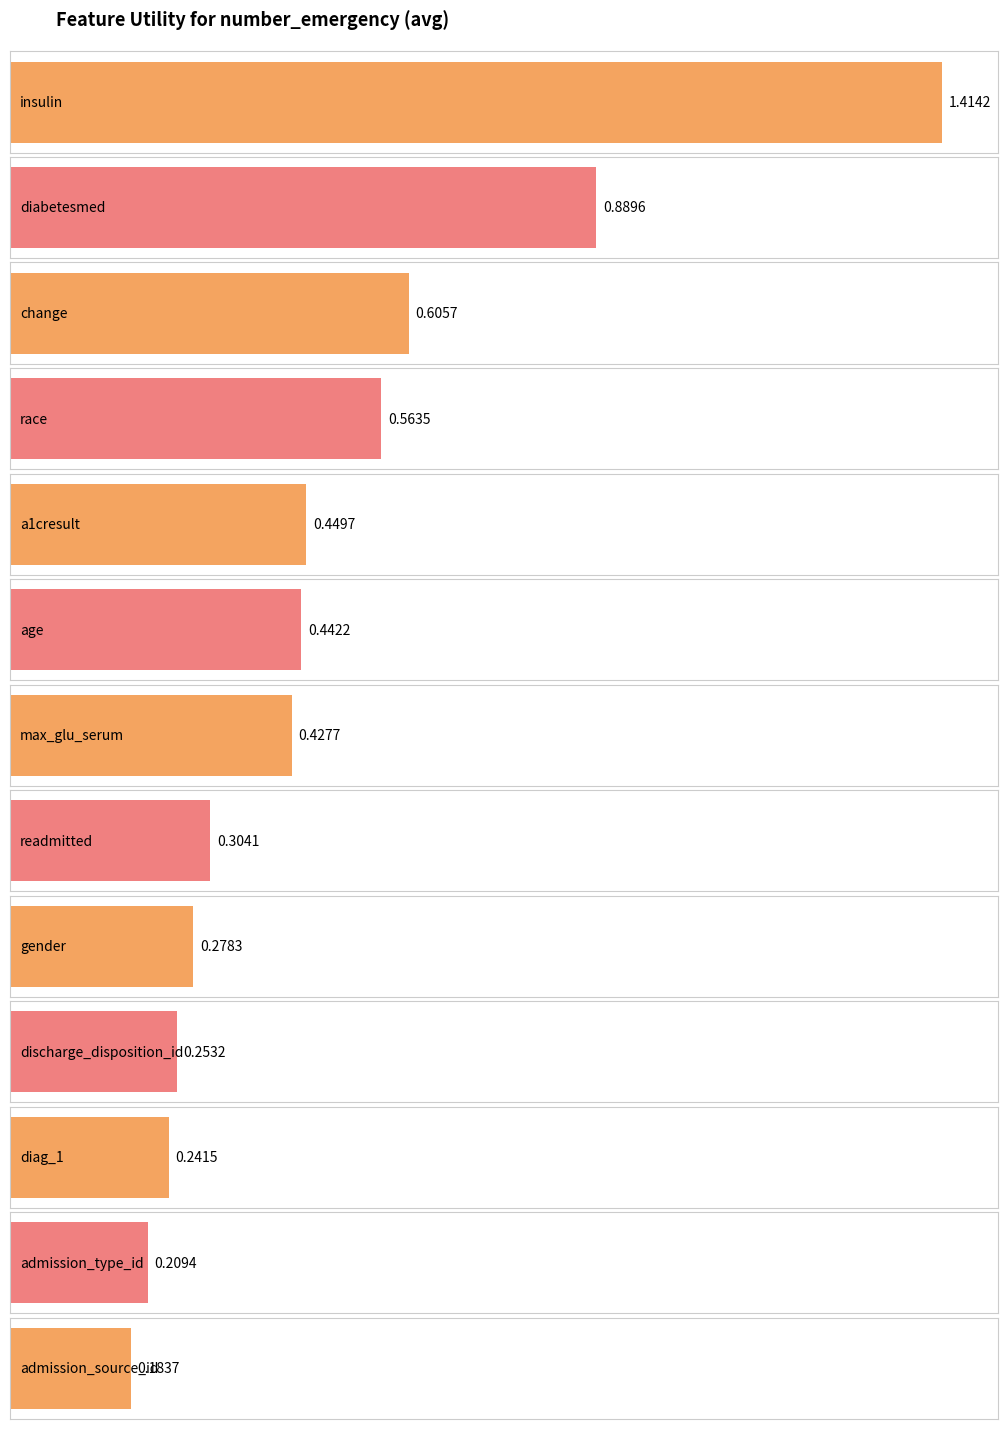

Rank the categories by value from highest to lowest.

insulin, diabetesmed, change, race, a1cresult, age, max_glu_serum, readmitted, gender, discharge_disposition_id, diag_1, admission_type_id, admission_source_id